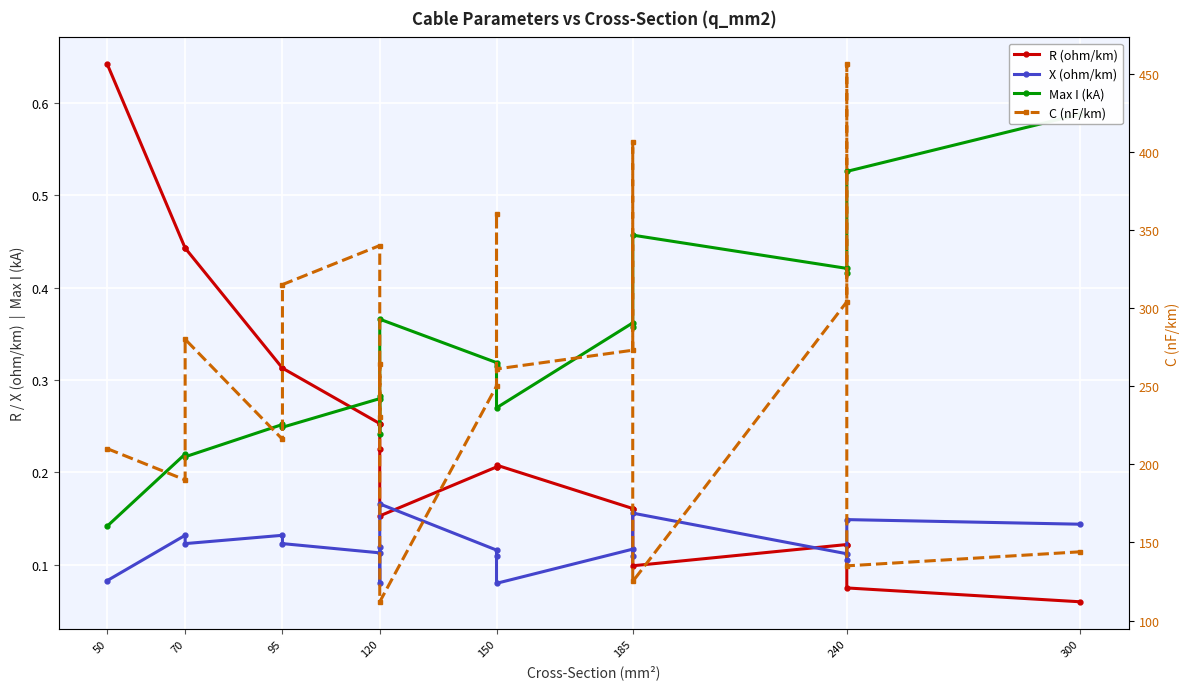

List the series in order of their peak value, highest first.

C (nF/km), R (ohm/km), Max I (kA), X (ohm/km)